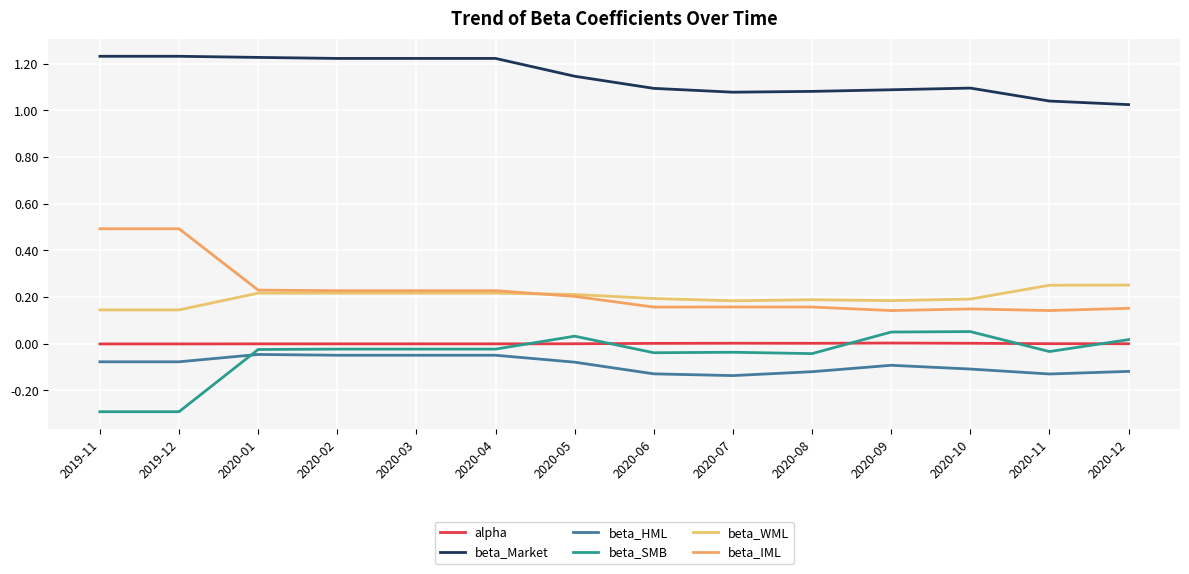

Reading left to right, what are all the values shown in this chart?

alpha: 2019-11=-0.0	2019-12=-0.0	2020-01=-0.0	2020-02=-0.0	2020-03=-0.0	2020-04=-0.0	2020-05=0.0	2020-06=0.0	2020-07=0.0	2020-08=0.0	2020-09=0.0	2020-10=0.0	2020-11=0.0	2020-12=0.0
beta_Market: 2019-11=1.2	2019-12=1.2	2020-01=1.2	2020-02=1.2	2020-03=1.2	2020-04=1.2	2020-05=1.1	2020-06=1.1	2020-07=1.1	2020-08=1.1	2020-09=1.1	2020-10=1.1	2020-11=1.0	2020-12=1.0
beta_HML: 2019-11=-0.1	2019-12=-0.1	2020-01=-0.0	2020-02=-0.0	2020-03=-0.0	2020-04=-0.0	2020-05=-0.1	2020-06=-0.1	2020-07=-0.1	2020-08=-0.1	2020-09=-0.1	2020-10=-0.1	2020-11=-0.1	2020-12=-0.1
beta_SMB: 2019-11=-0.3	2019-12=-0.3	2020-01=-0.0	2020-02=-0.0	2020-03=-0.0	2020-04=-0.0	2020-05=0.0	2020-06=-0.0	2020-07=-0.0	2020-08=-0.0	2020-09=0.1	2020-10=0.1	2020-11=-0.0	2020-12=0.0
beta_WML: 2019-11=0.1	2019-12=0.1	2020-01=0.2	2020-02=0.2	2020-03=0.2	2020-04=0.2	2020-05=0.2	2020-06=0.2	2020-07=0.2	2020-08=0.2	2020-09=0.2	2020-10=0.2	2020-11=0.3	2020-12=0.3
beta_IML: 2019-11=0.5	2019-12=0.5	2020-01=0.2	2020-02=0.2	2020-03=0.2	2020-04=0.2	2020-05=0.2	2020-06=0.2	2020-07=0.2	2020-08=0.2	2020-09=0.1	2020-10=0.1	2020-11=0.1	2020-12=0.2